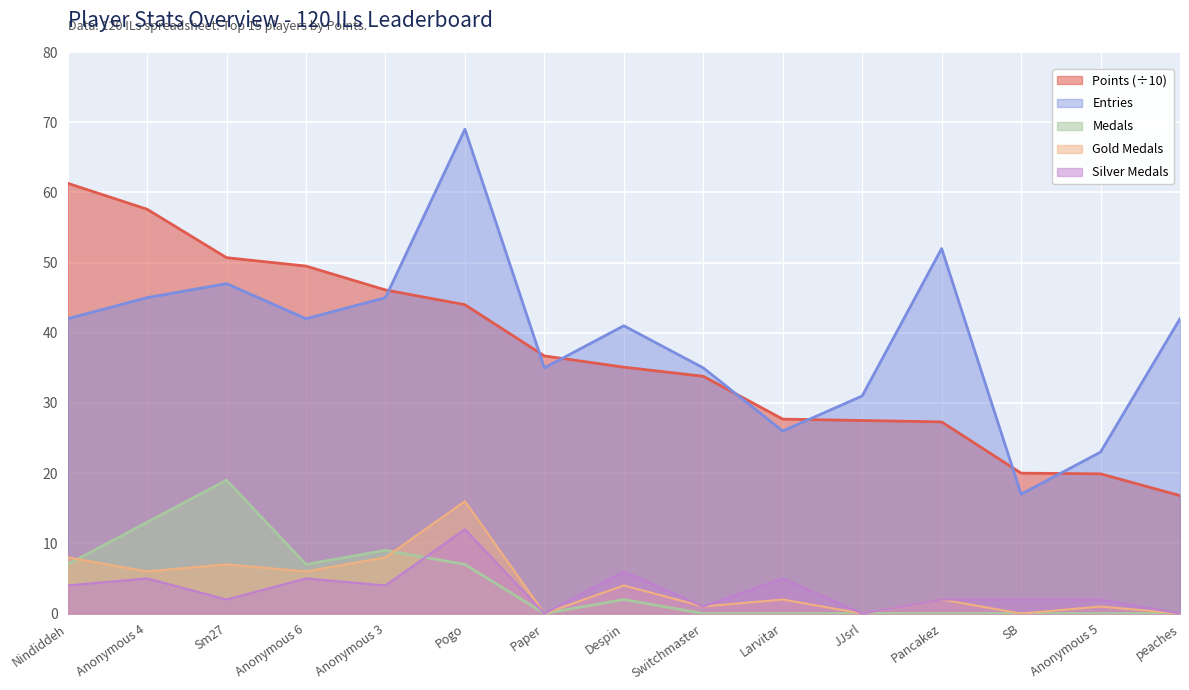

How many intersections are there between Points (÷10) and Entries?

7